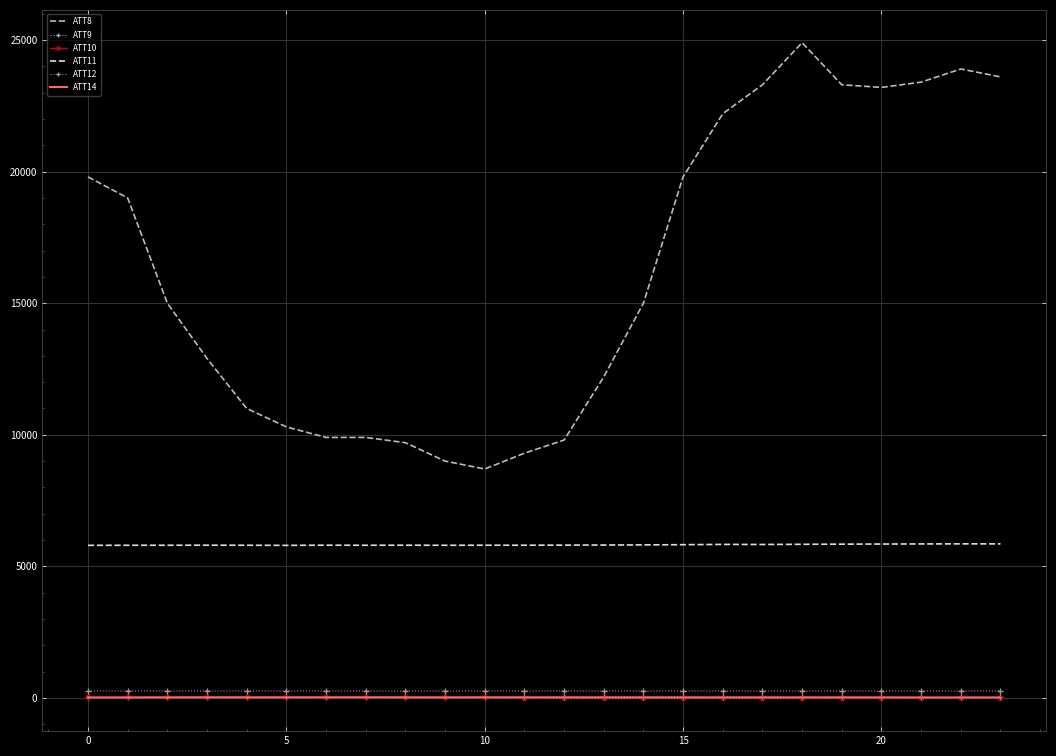

What is the smallest value displayed?

-15.5